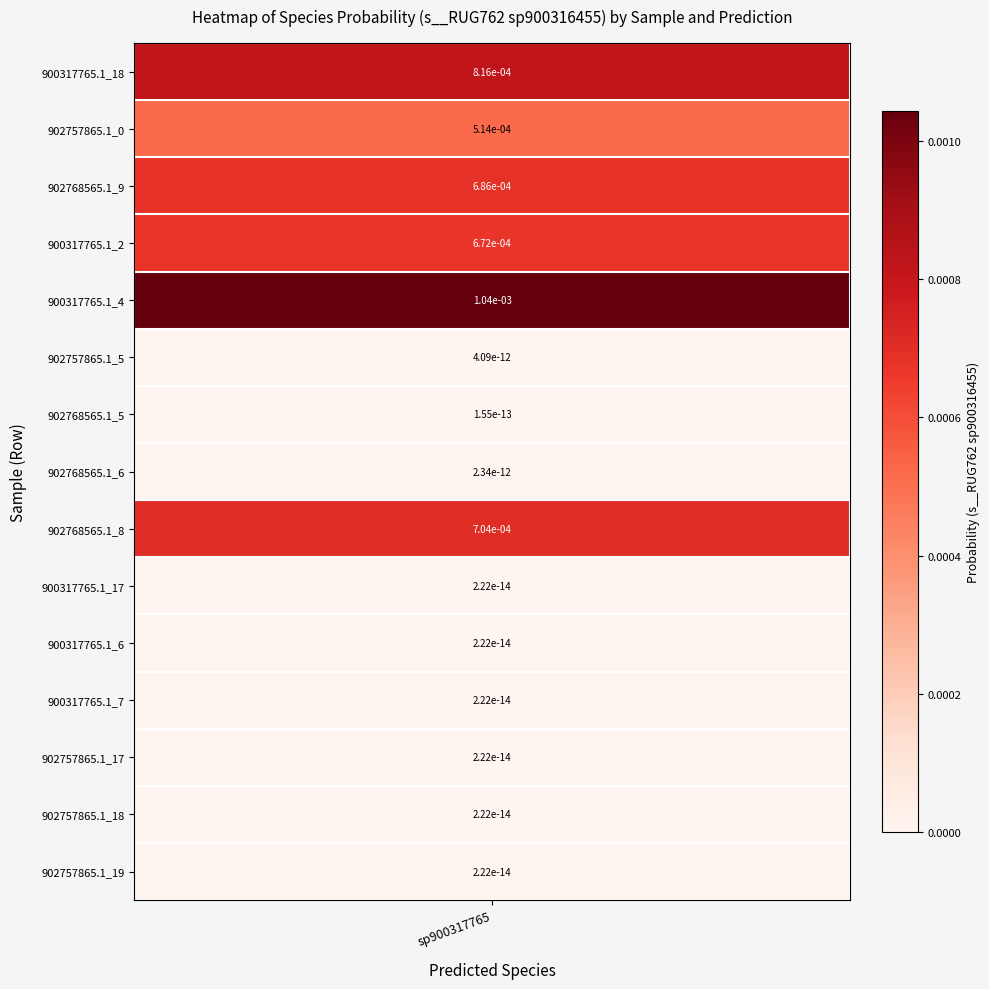

The value at GB_GCA_902768565.1_8.fasta is 0.0. True or false?

True